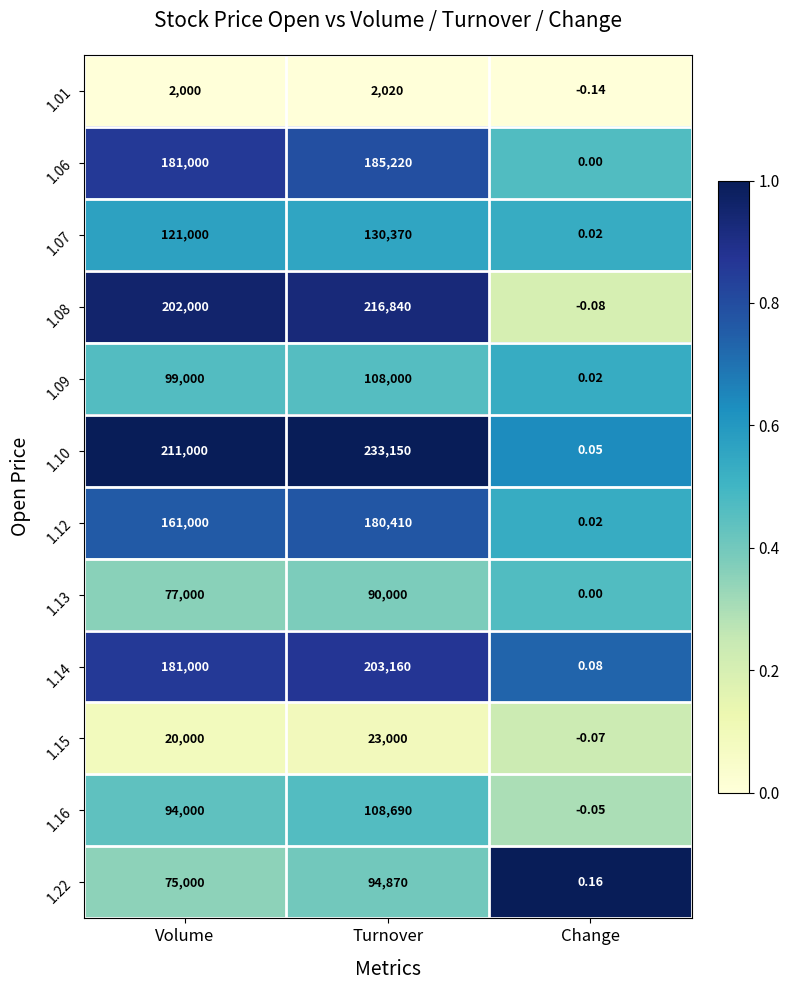

Rank the categories by 1.12 value from highest to lowest.

Turnover, Volume, Change